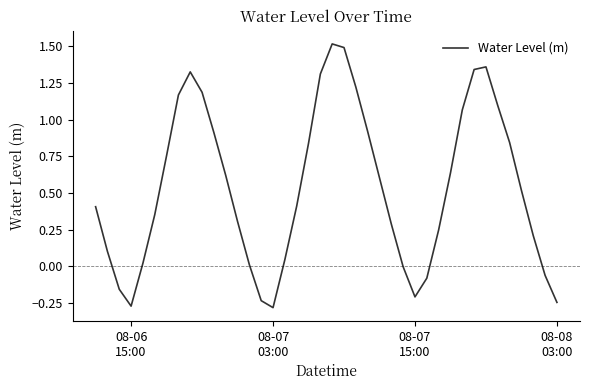

What is the maximum value shown in the chart?

1.5